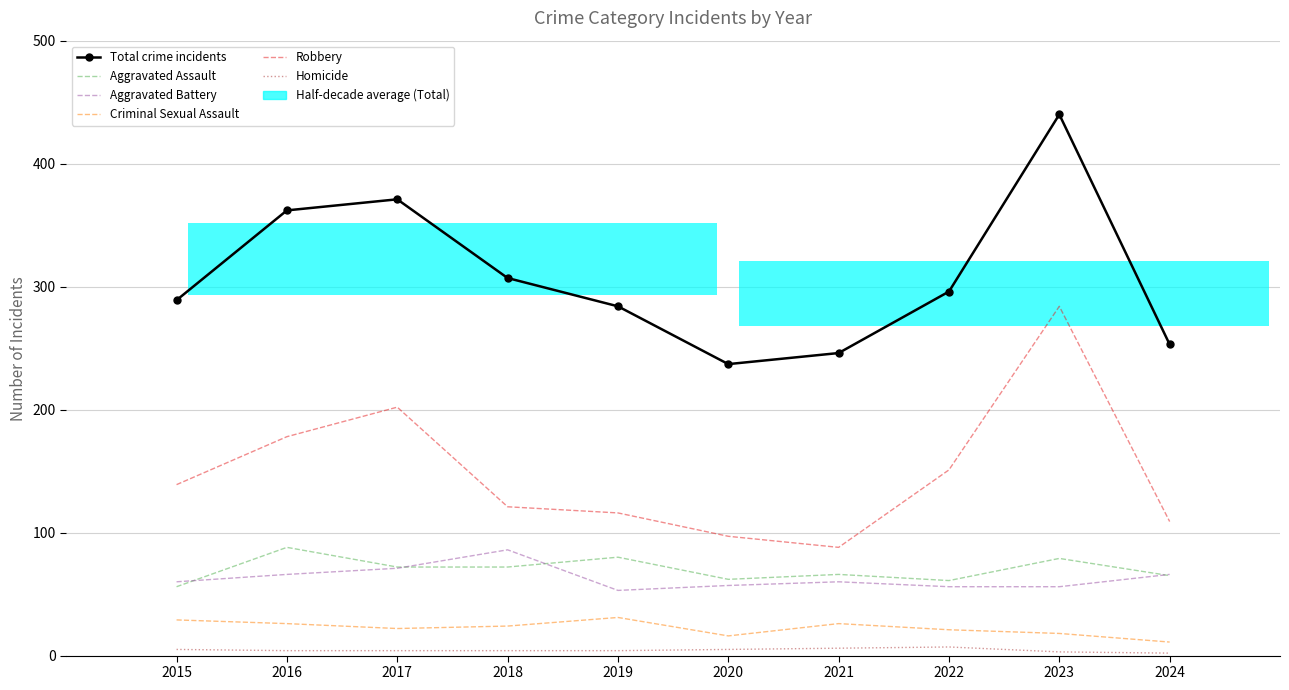

Reading left to right, list all the values displayed in this chart.

Total crime incidents: 289	362	371	307	284	237	246	296	440	253
Aggravated Assault: 56	88	72	72	80	62	66	61	79	65
Aggravated Battery: 60	66	71	86	53	57	60	56	56	66
Criminal Sexual Assault: 29	26	22	24	31	16	26	21	18	11
Robbery: 139	178	202	121	116	97	88	151	284	109
Homicide: 5	4	4	4	4	5	6	7	3	2